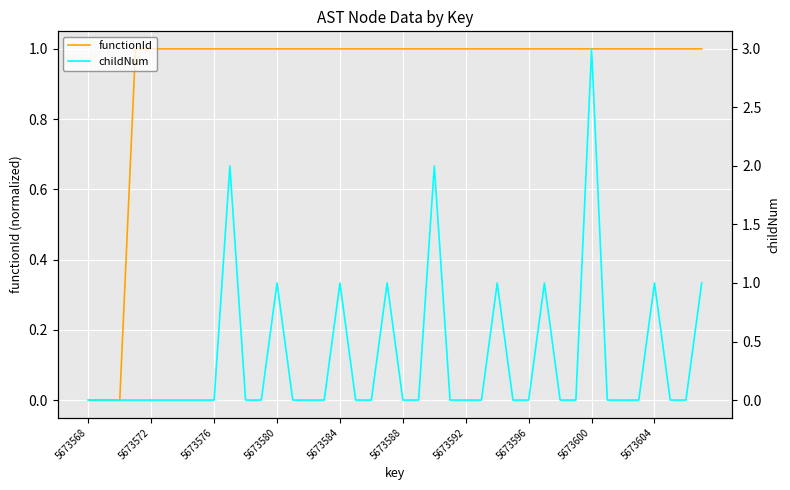

True or false: functionId has a value of 0.7 at 5673568.

False